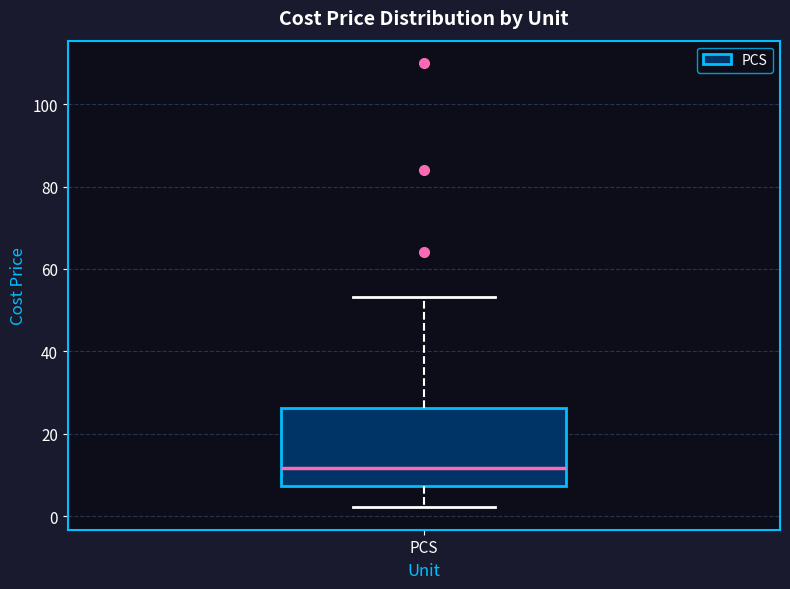

Read this box plot against the y-axis: the position of the median line, the range covered by the box, and the ends of both whiskers. The values are not printed on the chart, so give them approximately, as read against the axis.

median 12, box 8 to 26, whiskers 2 to 54